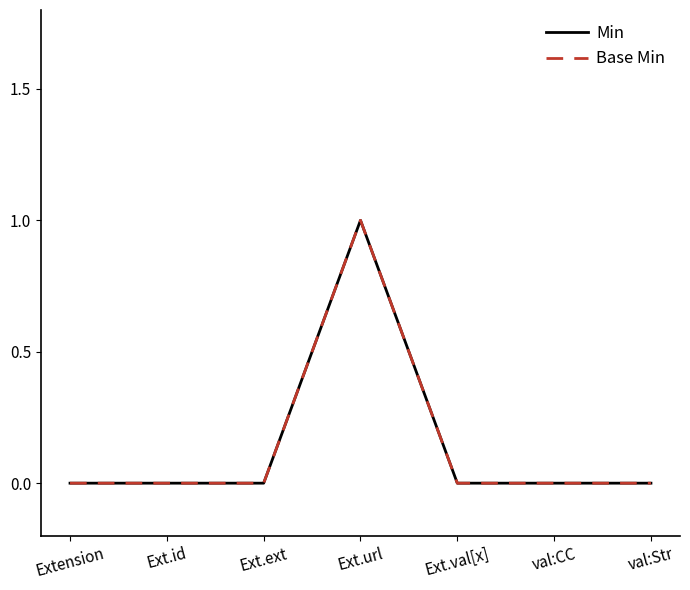

Does the chart display data point markers on the line(s)?

No